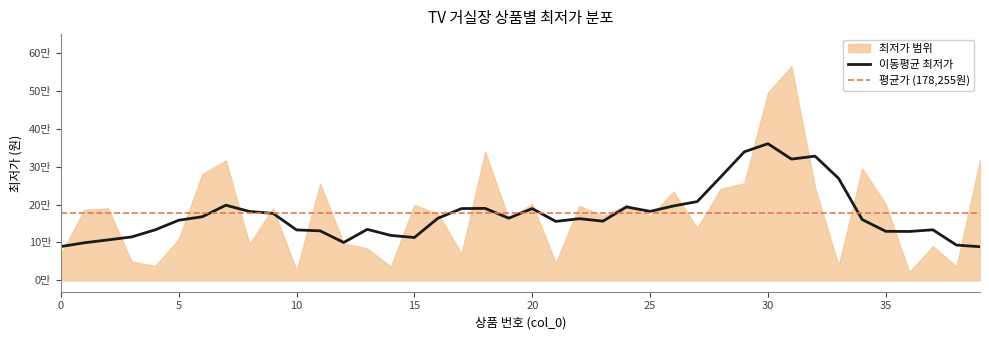

What is the smallest value displayed?

21900